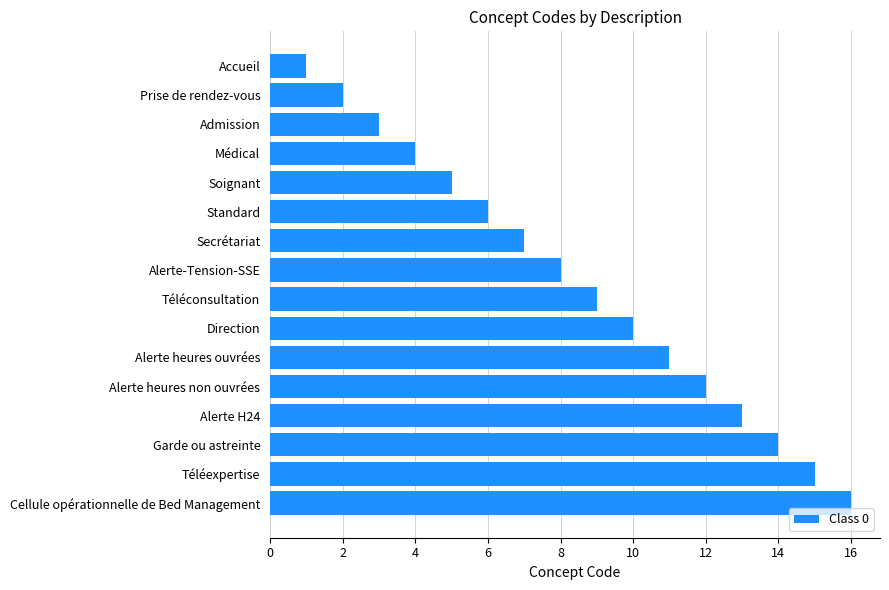

Is it true that the value at Téléconsultation is 9?

True